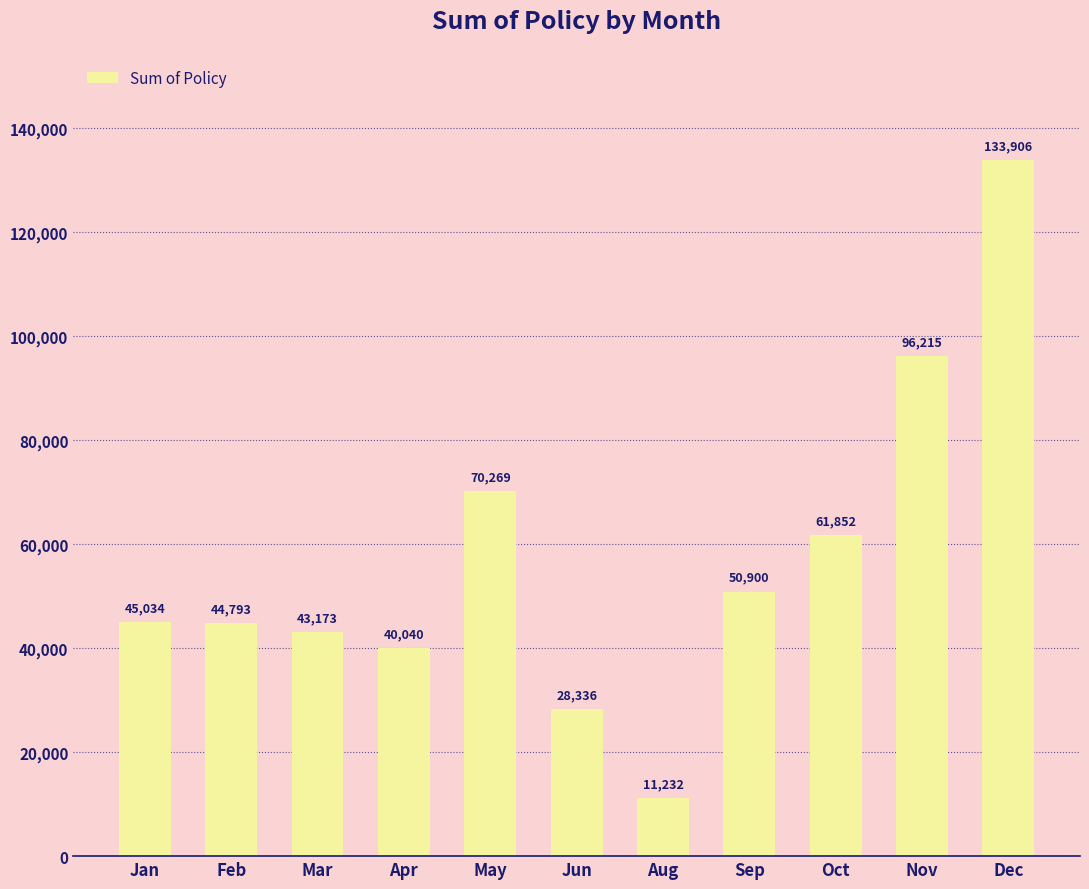

Rank the categories by value from highest to lowest.

Dec, Nov, May, Oct, Sep, Jan, Feb, Mar, Apr, Jun, Aug